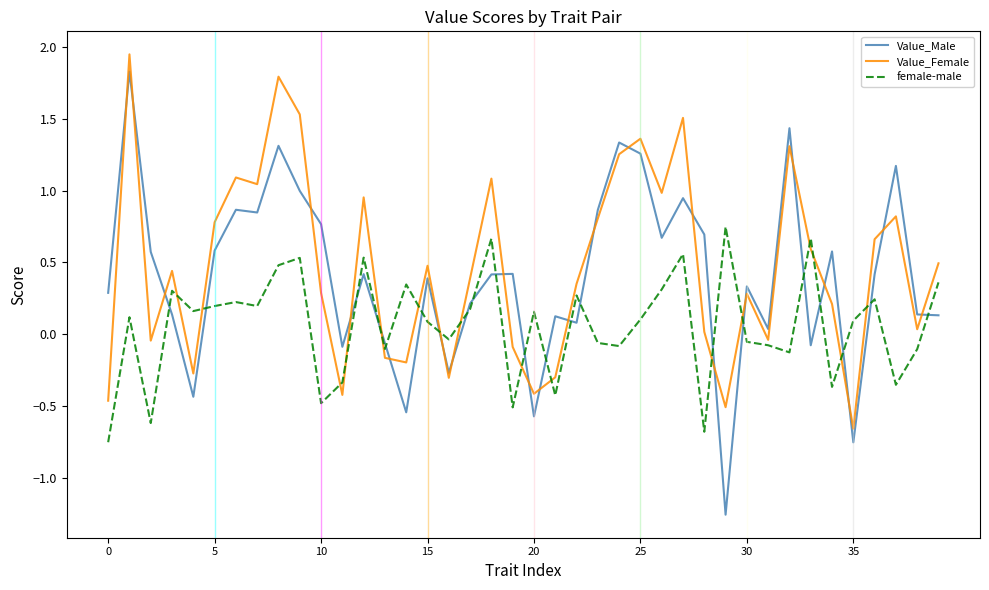

Which series has the widest spread of values?

Value_Male